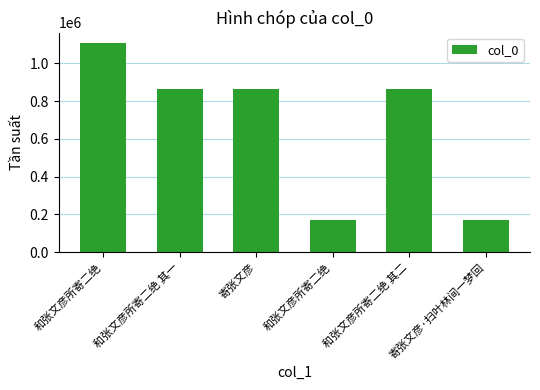

Reading left to right, extract all data points from this chart.

和张文彦所寄二绝=1106863	和张文彦所寄二绝 其一=862607	寄张文彦=862933	和张文彦所寄二绝=173196	和张文彦所寄二绝 其二=863105	寄张文彦·扫叶林间一梦回=173336